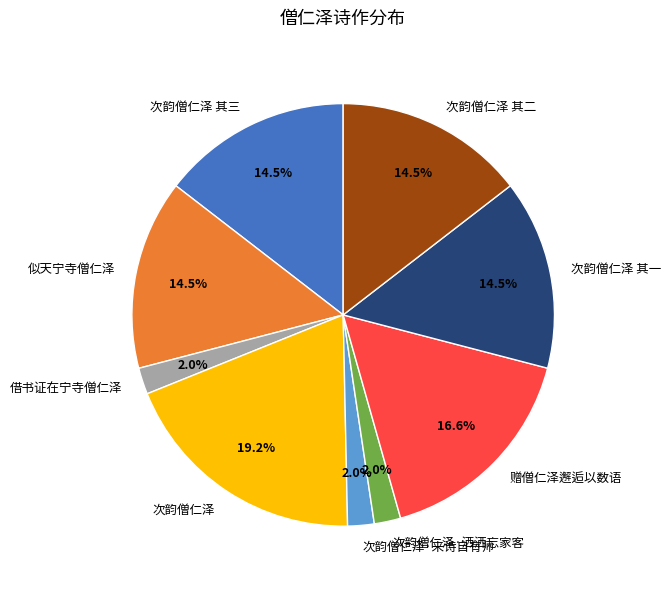

Approximately how many times larger is the value at 次韵僧仁泽 其一 compared to 次韵僧仁泽·洒洒忘家客?

7.2